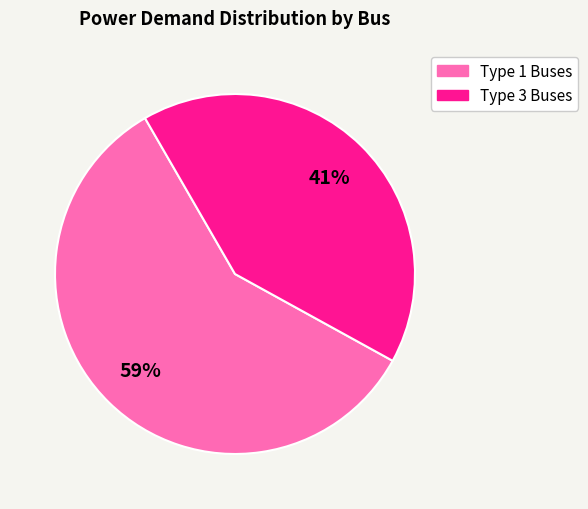

To the nearest percent, what is the average slice percentage?

50%